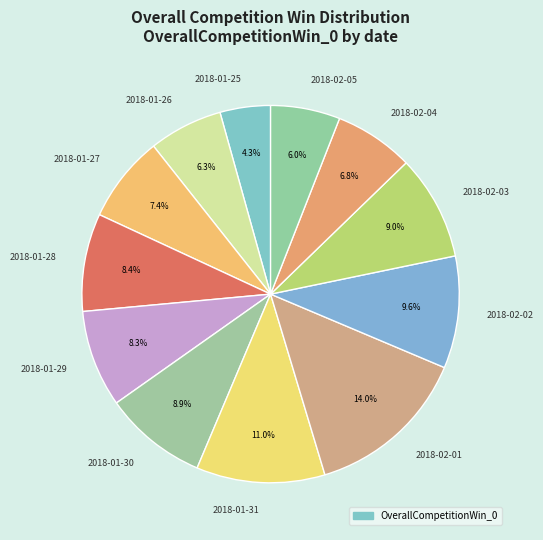

The 2018-02-01 slice represents 3% of the pie. True or false?

False